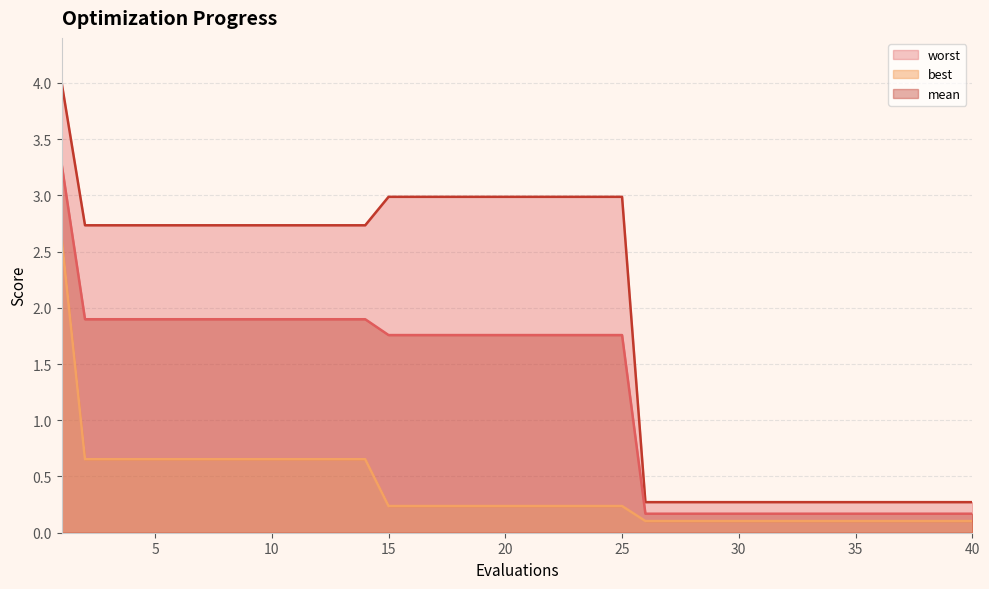

What is the minimum value shown in the chart?

0.1